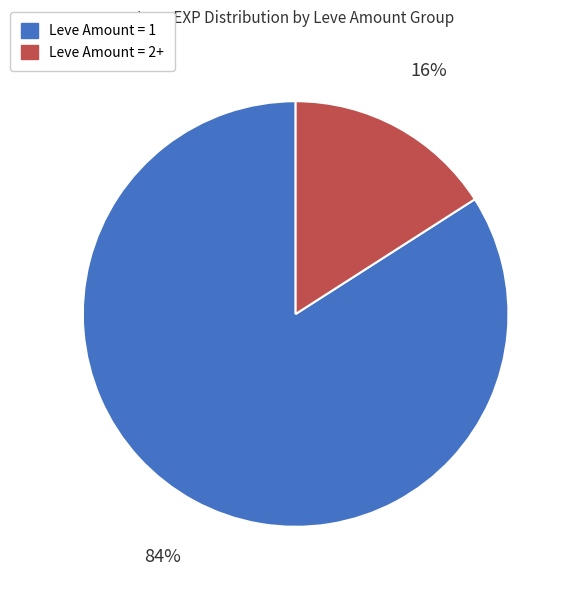

Between Leve Amount = 1 and Leve Amount = 2+, which is larger?

Leve Amount = 1